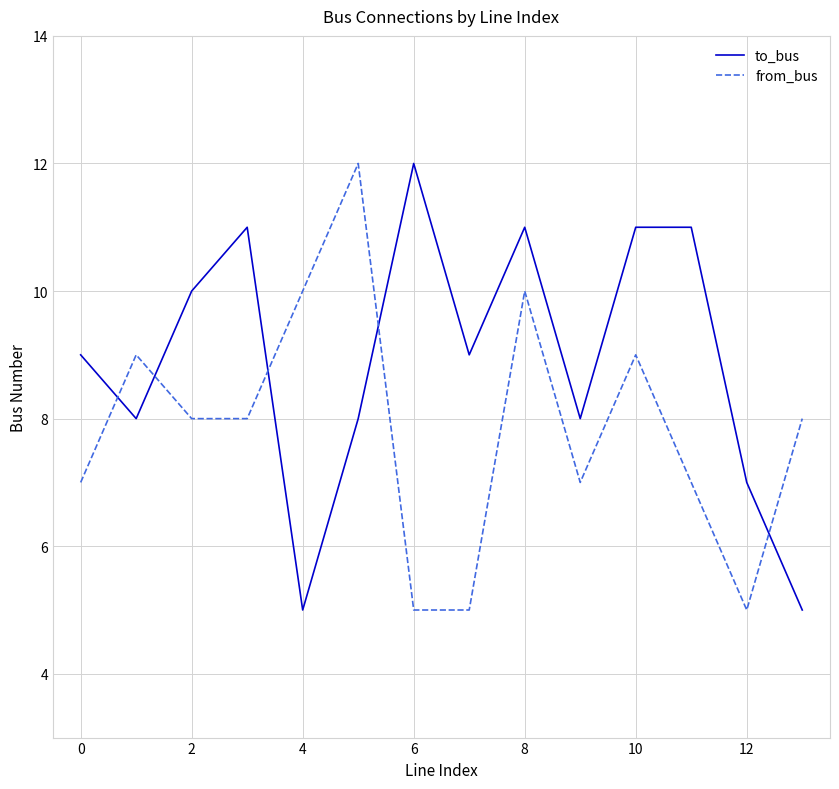

How many times do from_bus and to_bus cross each other?

5